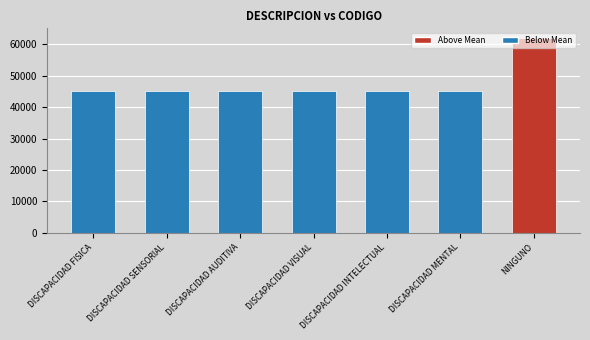

What is the label of the 2nd bar from the left?

DISCAPACIDAD SENSORIAL